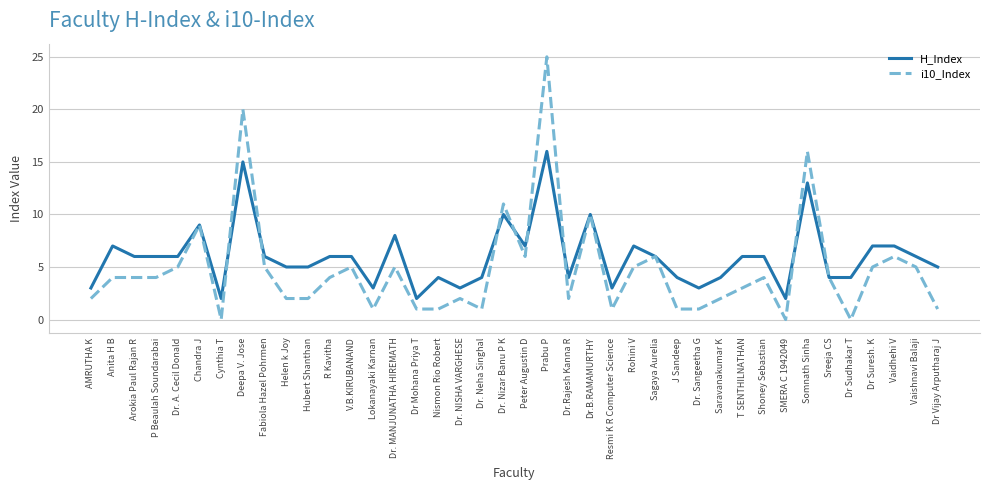

Rank the series by their maximum value, from highest to lowest.

i10_Index, H_Index